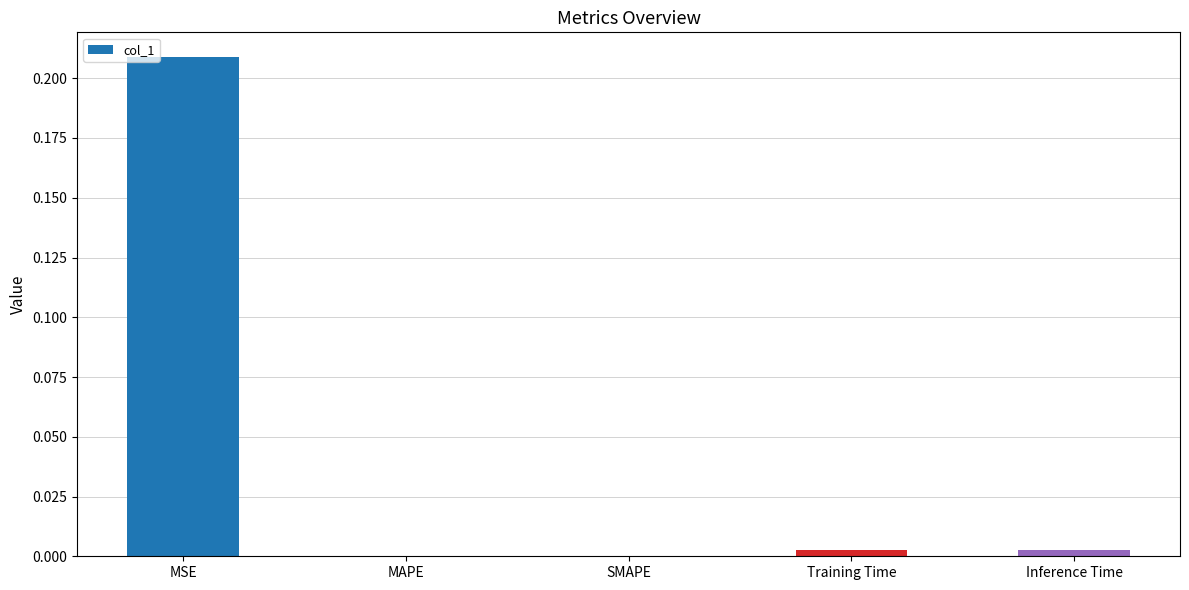

True or false: the data shows 0.3 at MSE.

False